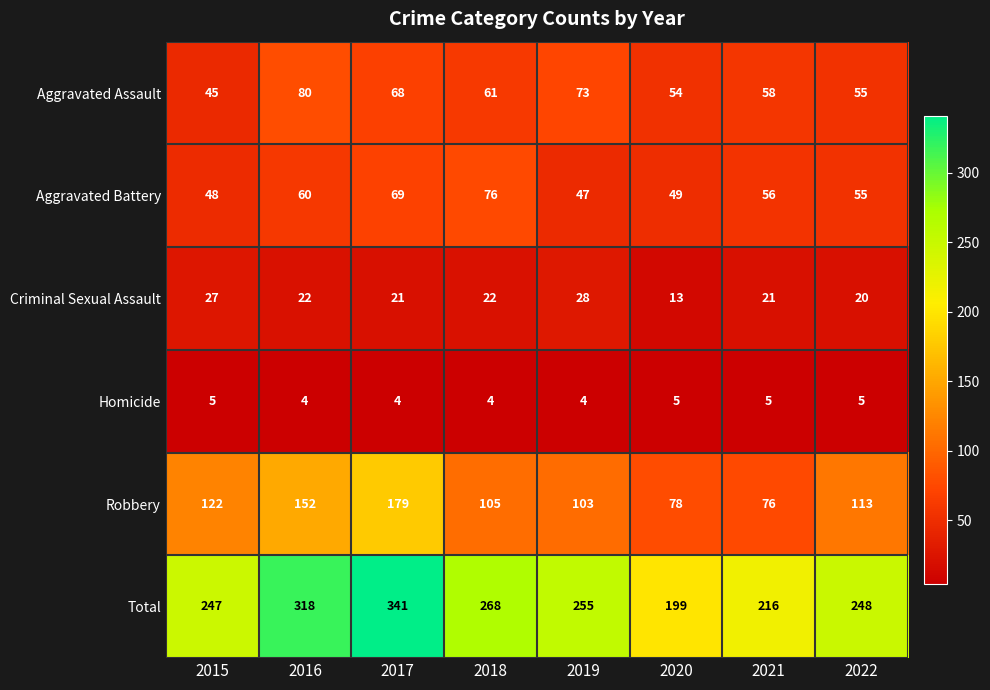

What is the greatest value displayed?

341